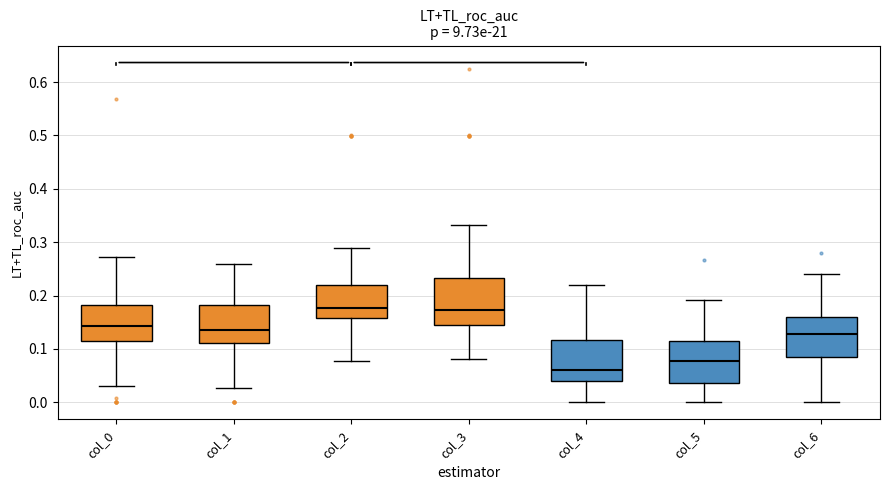

Reading left to right, read every box against the y-axis: the position of its median line, the range the box covers, and the ends of its whiskers. The values are not printed on the chart, so give them approximately, as read against the axis.

col_0: median 0.14, box 0.11 to 0.18, whiskers 0.03 to 0.27
col_1: median 0.14, box 0.11 to 0.18, whiskers 0.03 to 0.26
col_2: median 0.18, box 0.16 to 0.22, whiskers 0.08 to 0.29
col_3: median 0.17, box 0.15 to 0.23, whiskers 0.08 to 0.33
col_4: median 0.06, box 0.04 to 0.12, whiskers 0.00 to 0.22
col_5: median 0.08, box 0.04 to 0.12, whiskers 0.00 to 0.19
col_6: median 0.13, box 0.08 to 0.16, whiskers 0.00 to 0.24